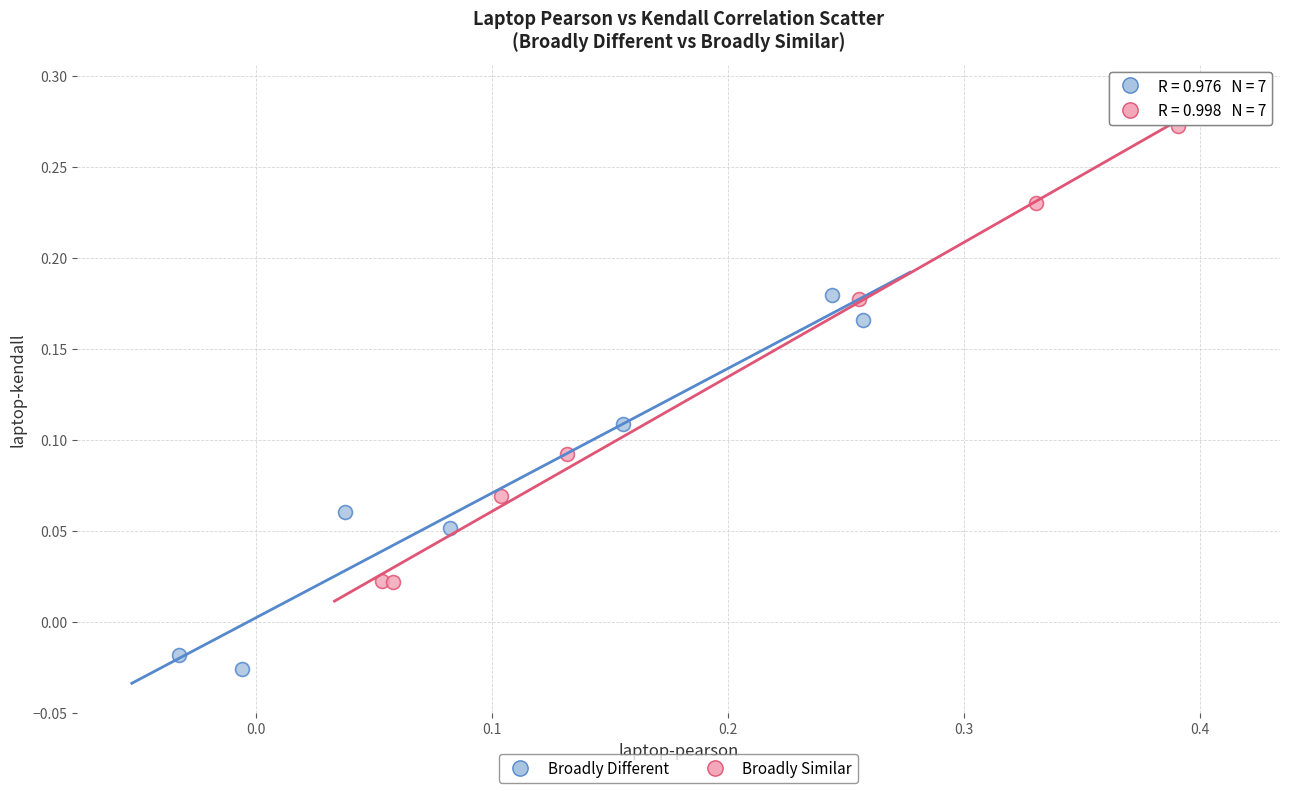

Which series has the largest Y range (max minus min)?

Broadly Similar